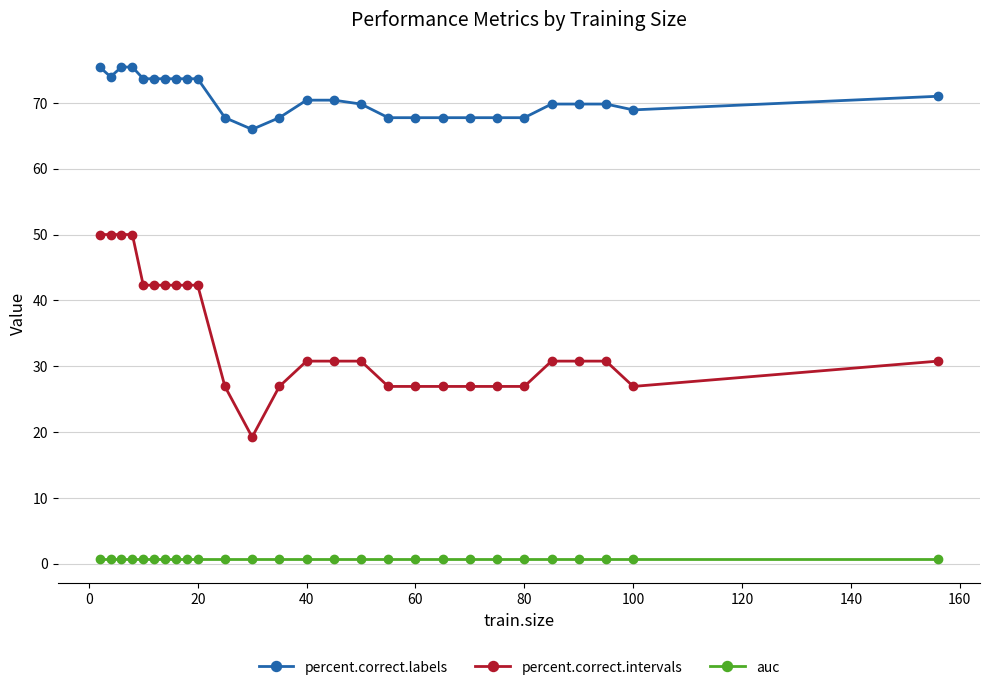

True or false: percent.correct.labels and auc intersect in this chart.

False